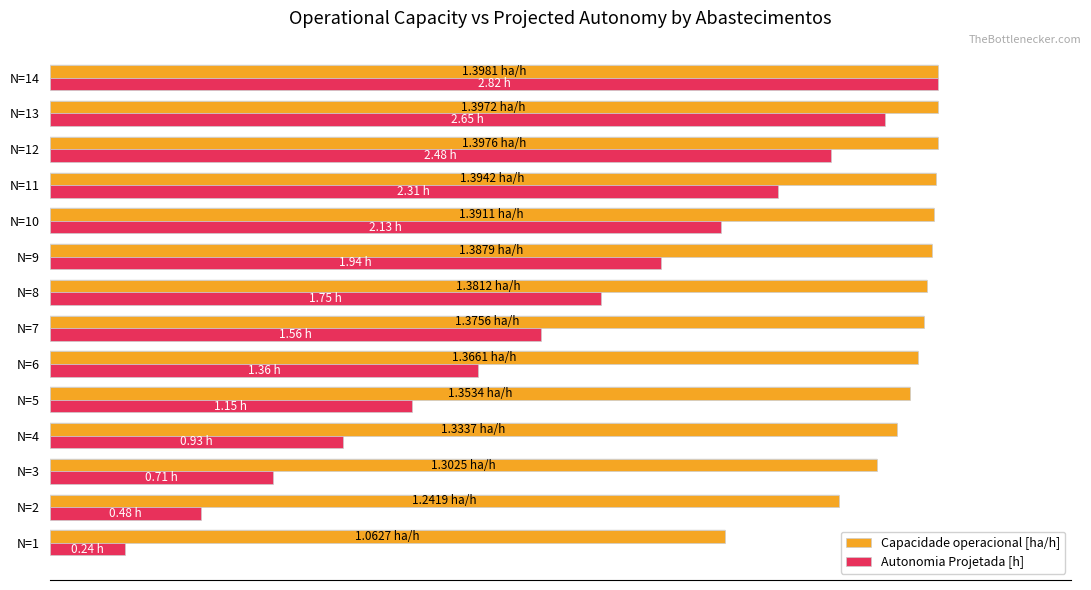

At which label is Capacidade operacional [ha/h] closest to 88?

N=2